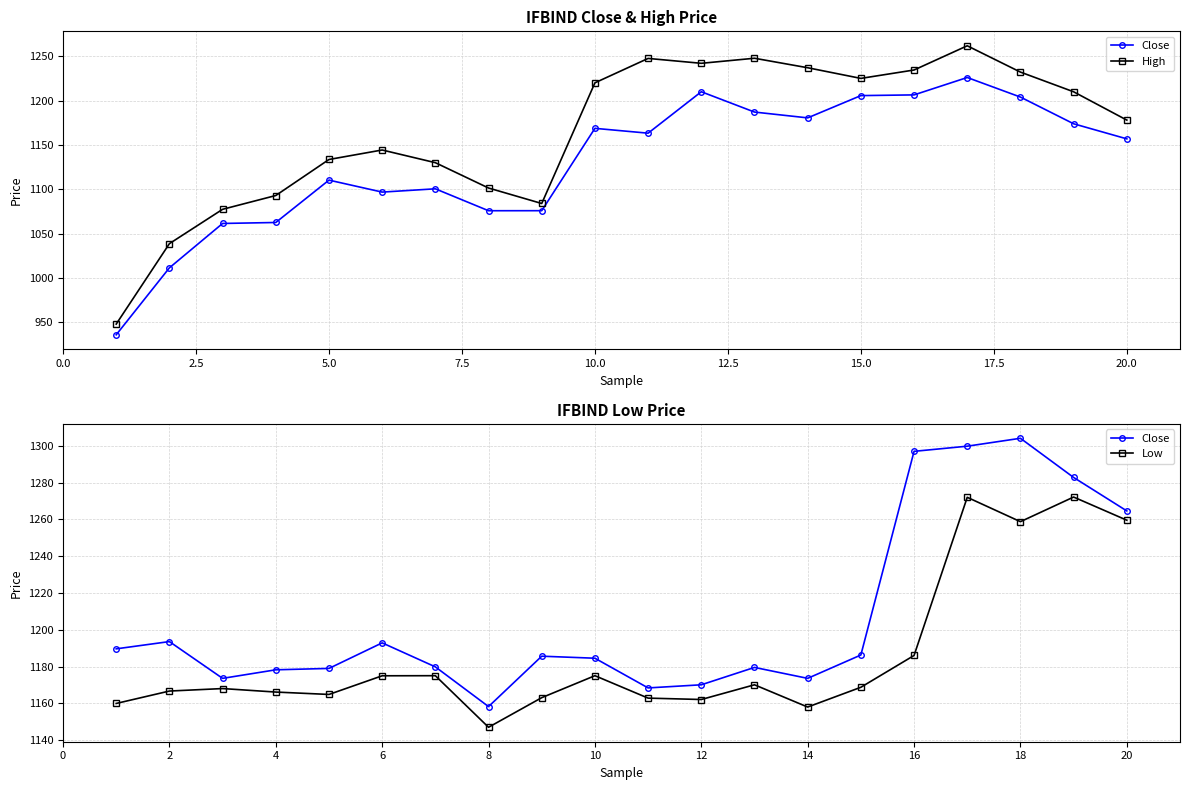

Which series has the widest spread of values?

High